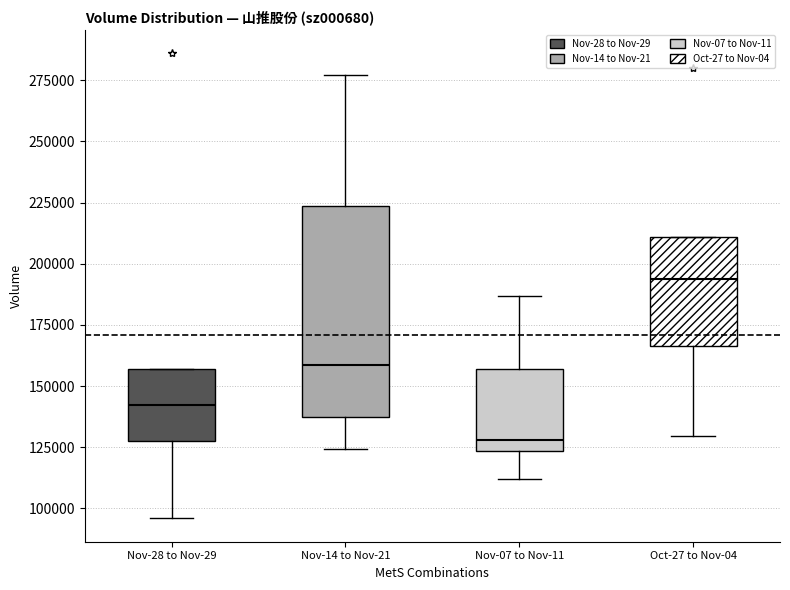

Reading left to right, read every box against the y-axis: the position of its median line, the range the box covers, and the ends of its whiskers. The values are not printed on the chart, so give them approximately, as read against the axis.

Nov-28 to Nov-29: median 140000, box 125000 to 155000, whiskers 95000 to 155000
Nov-14 to Nov-21: median 160000, box 135000 to 225000, whiskers 125000 to 275000
Nov-07 to Nov-11: median 130000, box 125000 to 155000, whiskers 110000 to 185000
Oct-27 to Nov-04: median 195000, box 165000 to 210000, whiskers 130000 to 210000